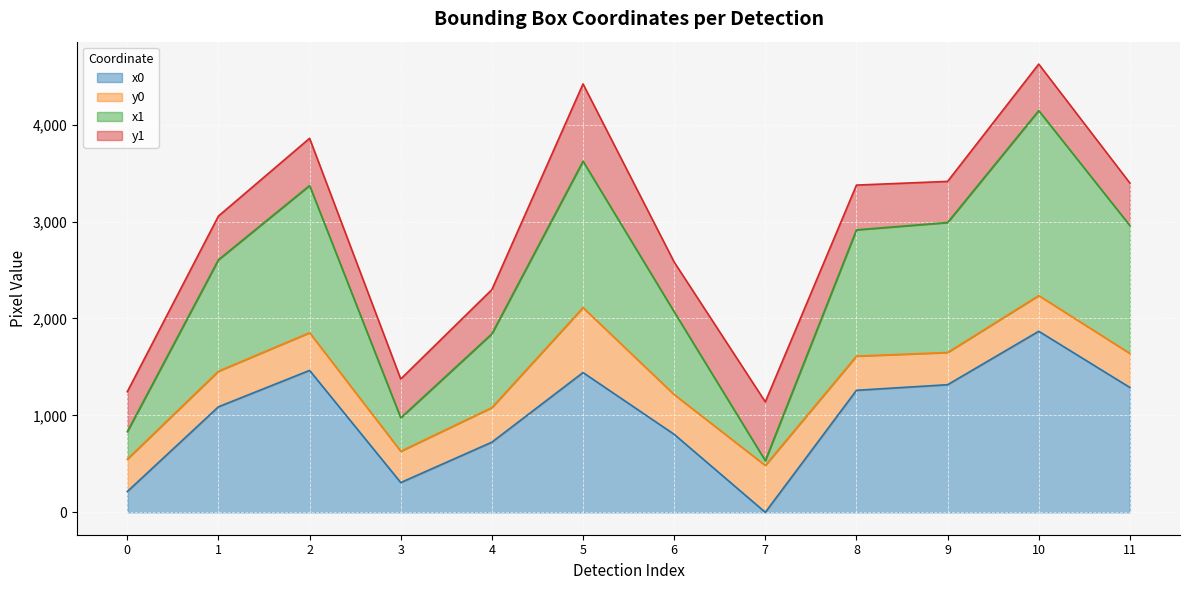

True or false: x0 and x1 cross at least once.

False